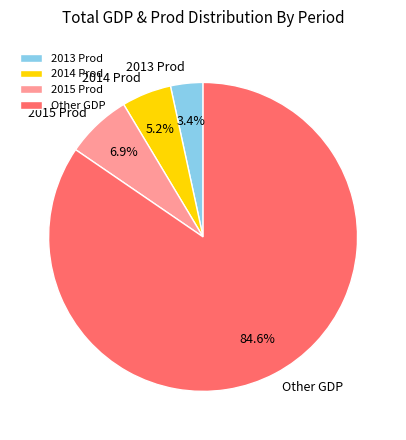

Does any single category account for the majority?

Yes